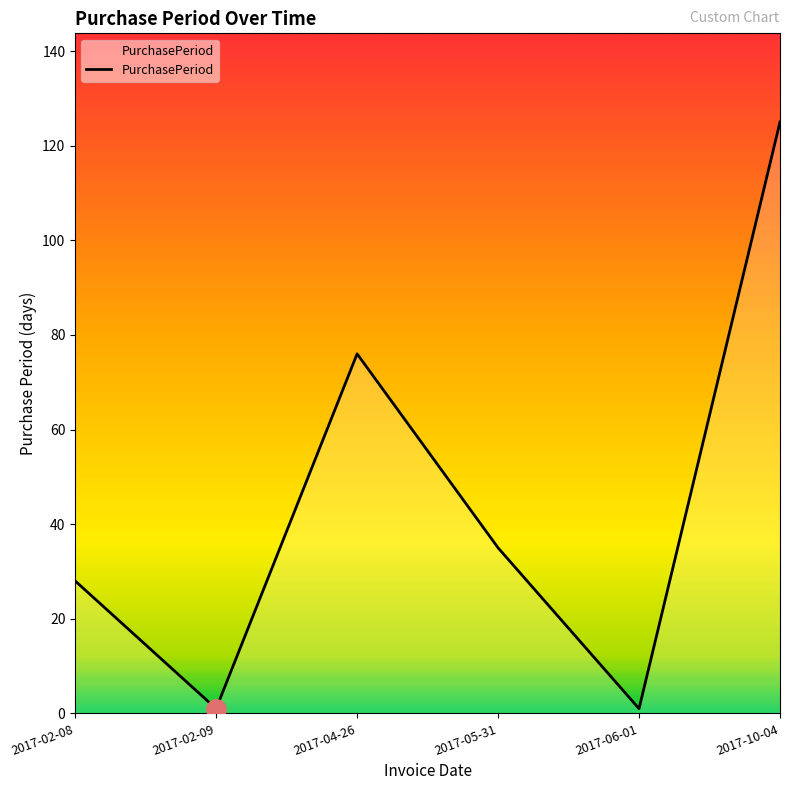

Is it true that the value at 2017-04-26 is 76?

True